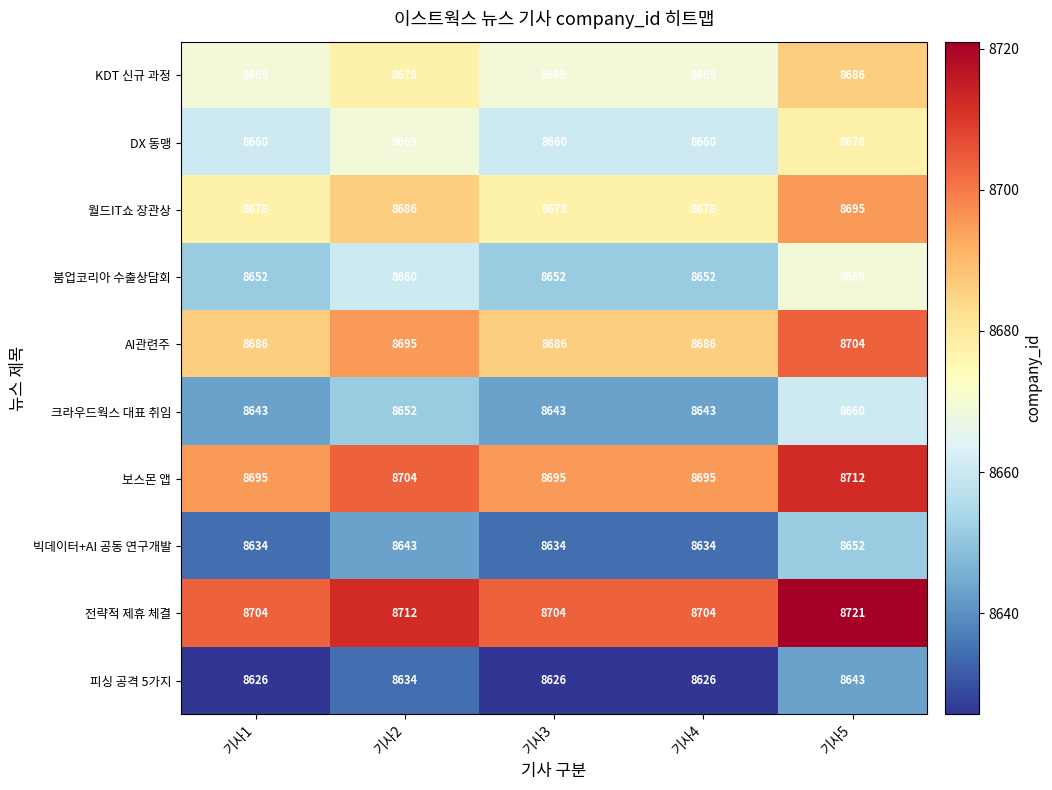

At how many categories does at least one series exceed 8646?

5